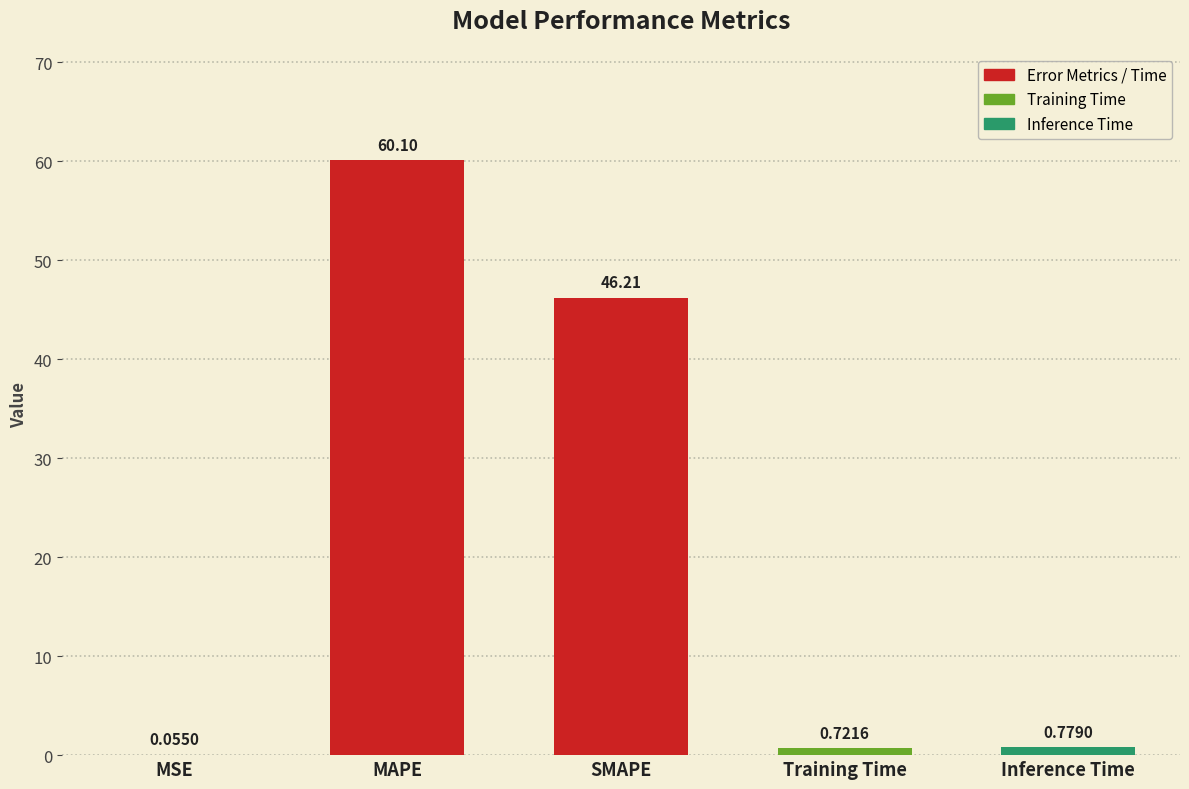

Which category has the highest value across all series?

MAPE